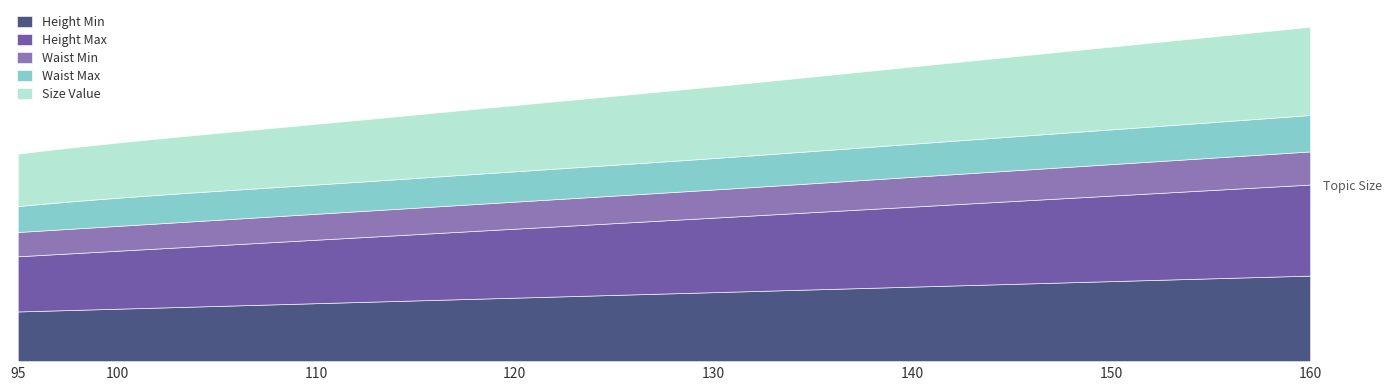

List the series in order of their peak value, lowest first.

Wast_min, Waist_max, Height_min, size_val, Height_max